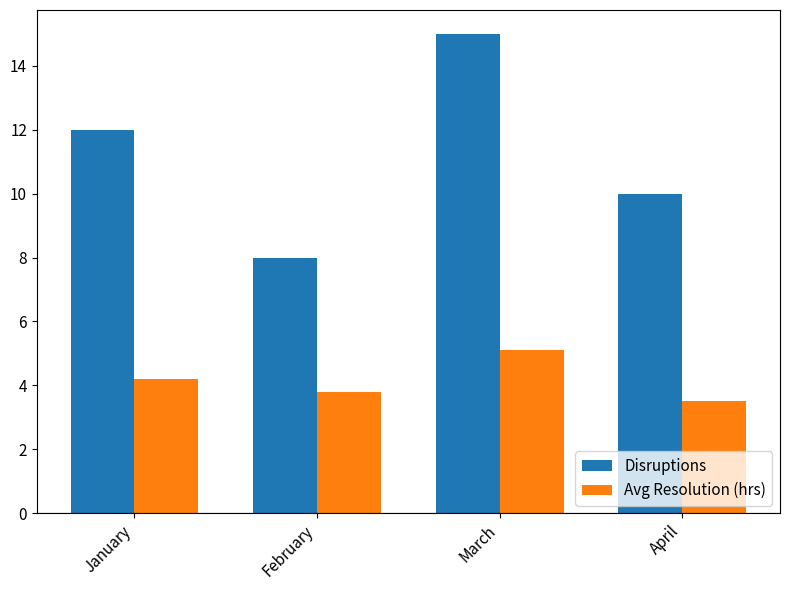

What is the value of the Avg Resolution (hrs) bar at the 3rd from the left?

5.1